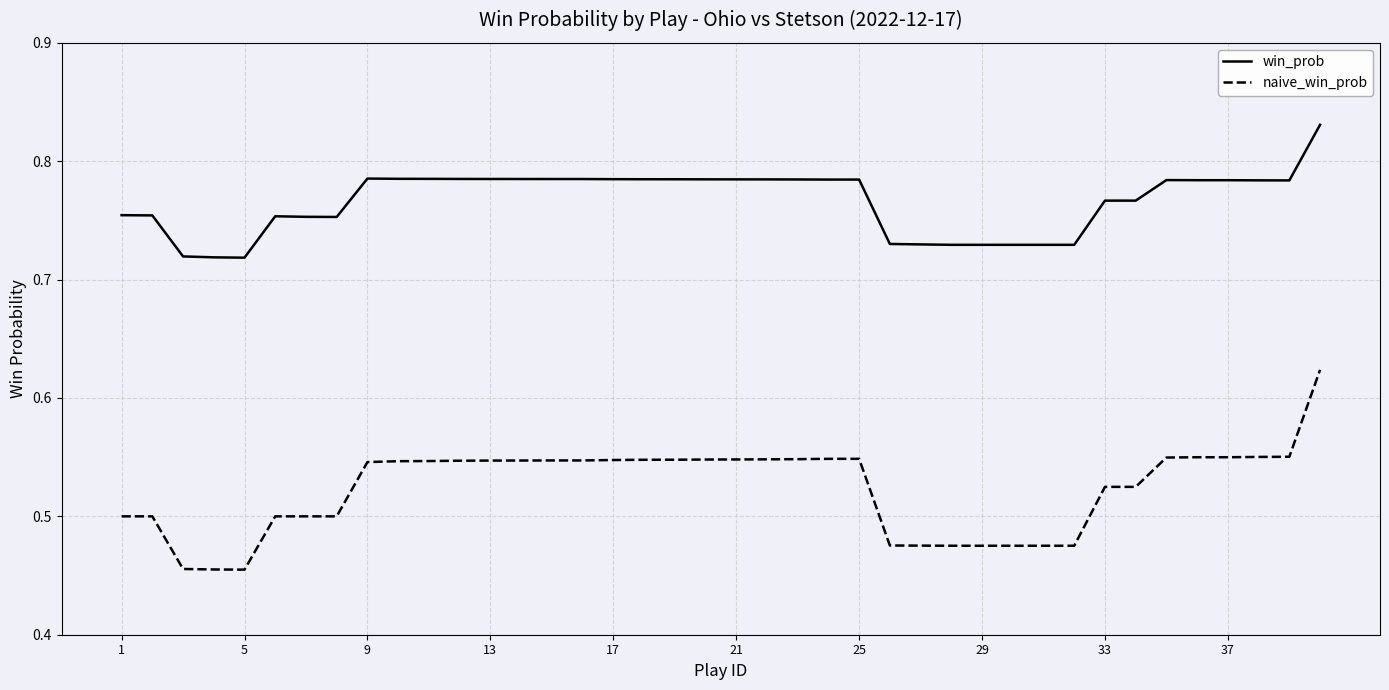

Which series has the widest spread of values?

naive_win_prob